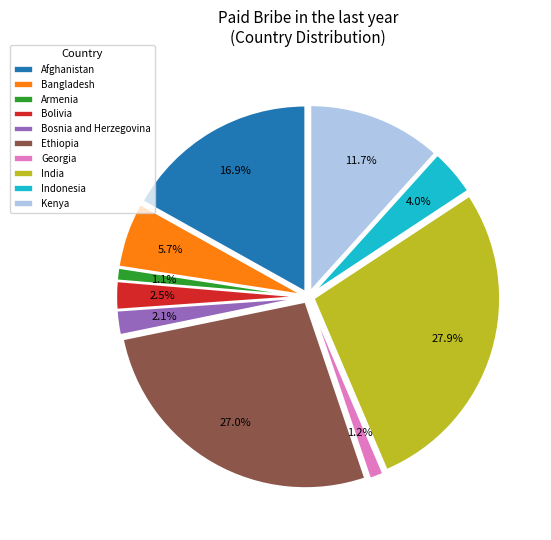

To the nearest percent, what portion does Bosnia and Herzegovina represent?

2%